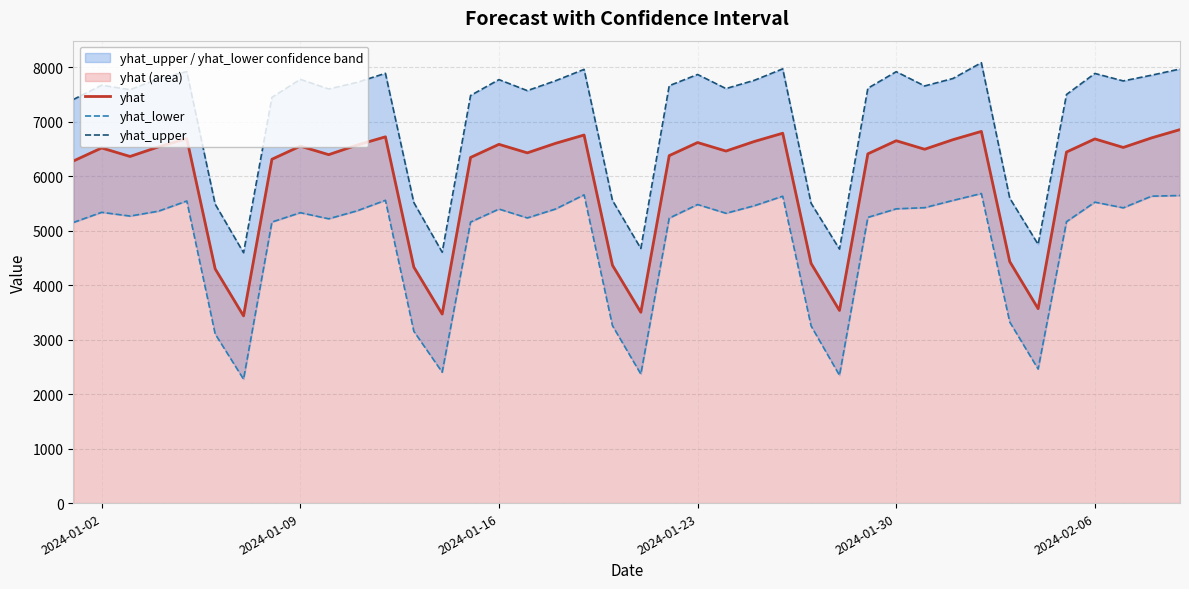

What is the difference between the maximum and minimum values in the yhat_upper series?

3488.5